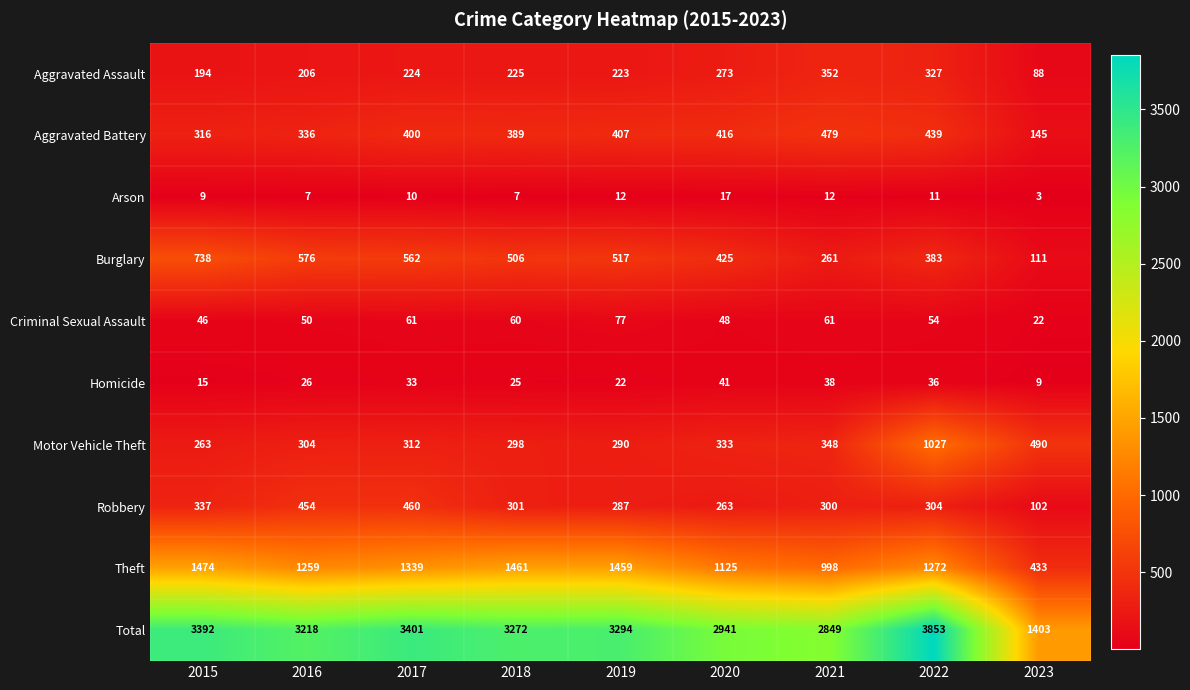

What is the difference between the highest and lowest values at 2016?

3211